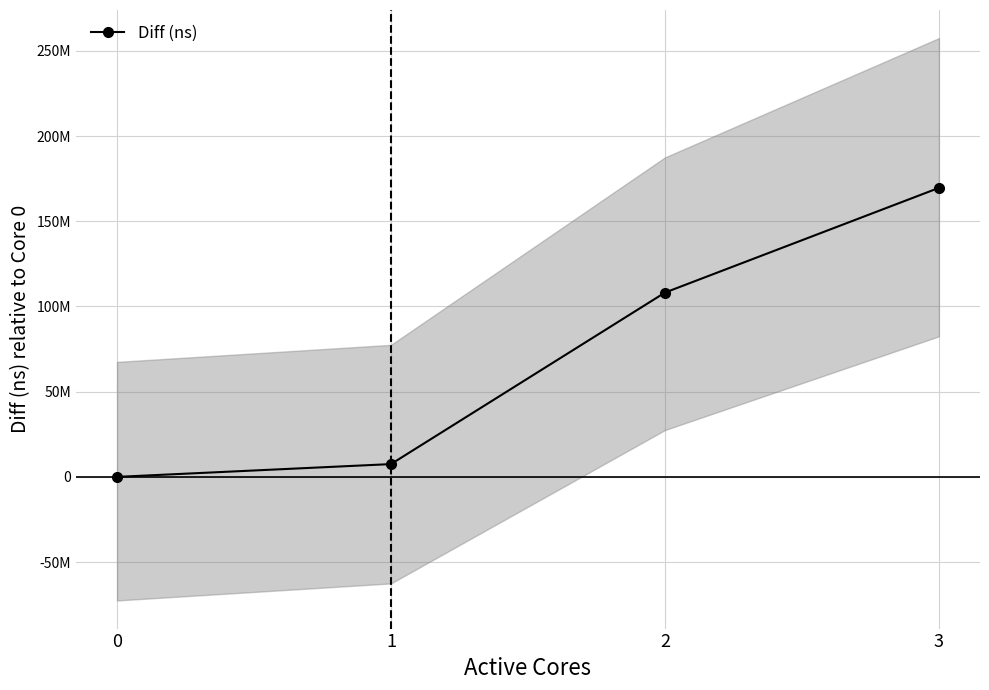

Reading left to right, what are all the values shown in this chart?

0=0	1=7503370	2=108139855	3=169585364